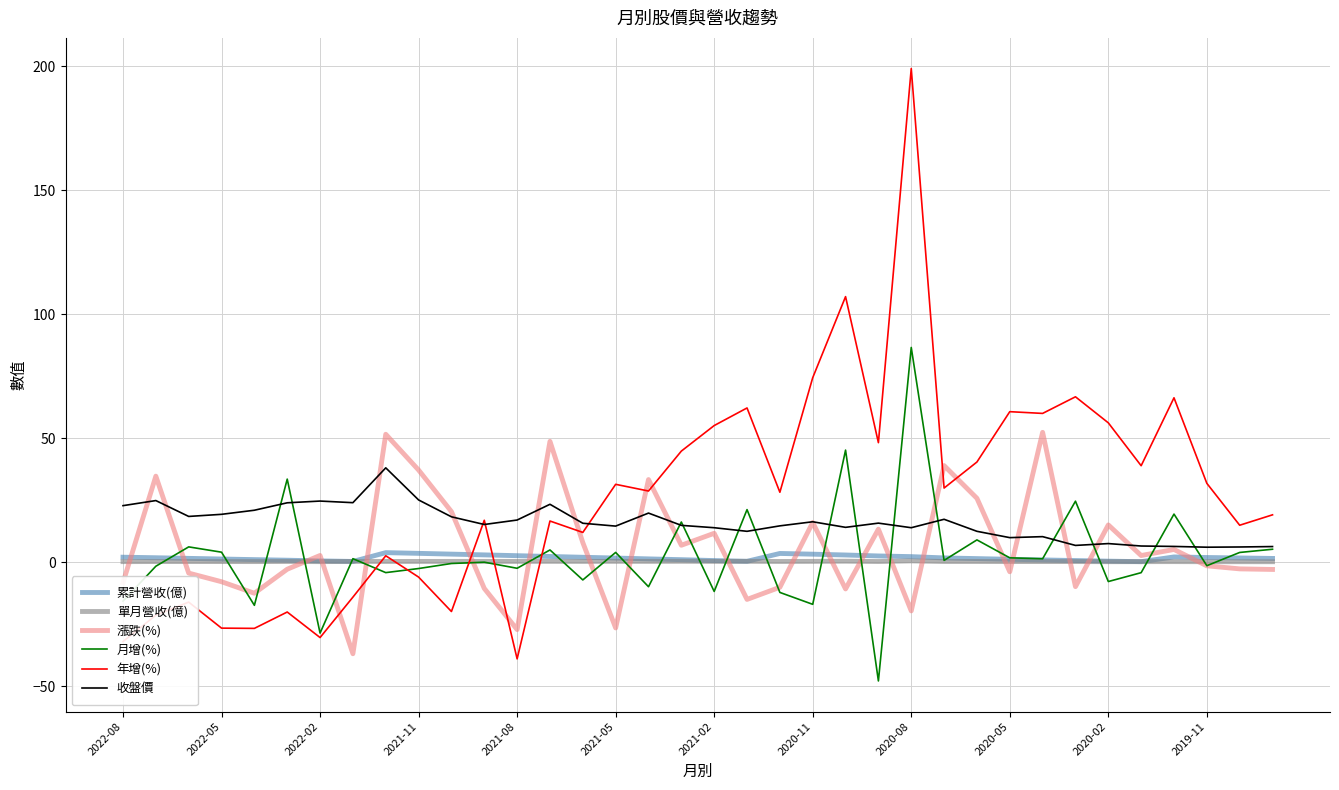

What is the minimum value shown in the chart?

-47.9